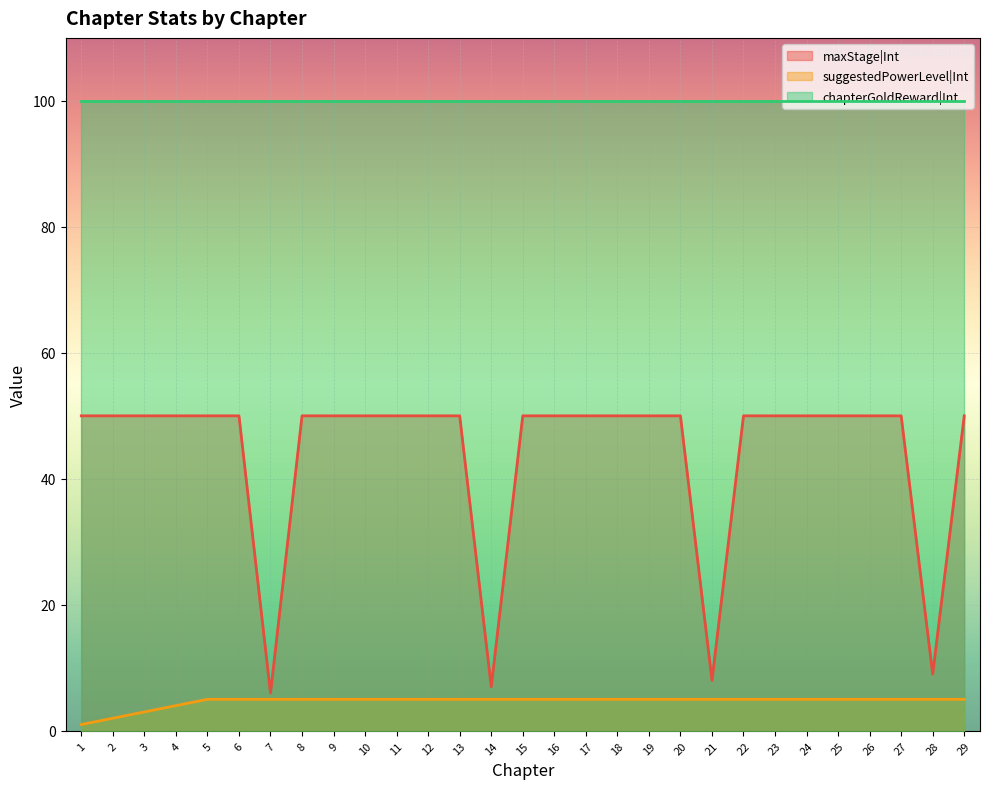

Rank the series at 7 from highest to lowest value.

chapterGoldReward|Int, maxStage|Int, suggestedPowerLevel|Int